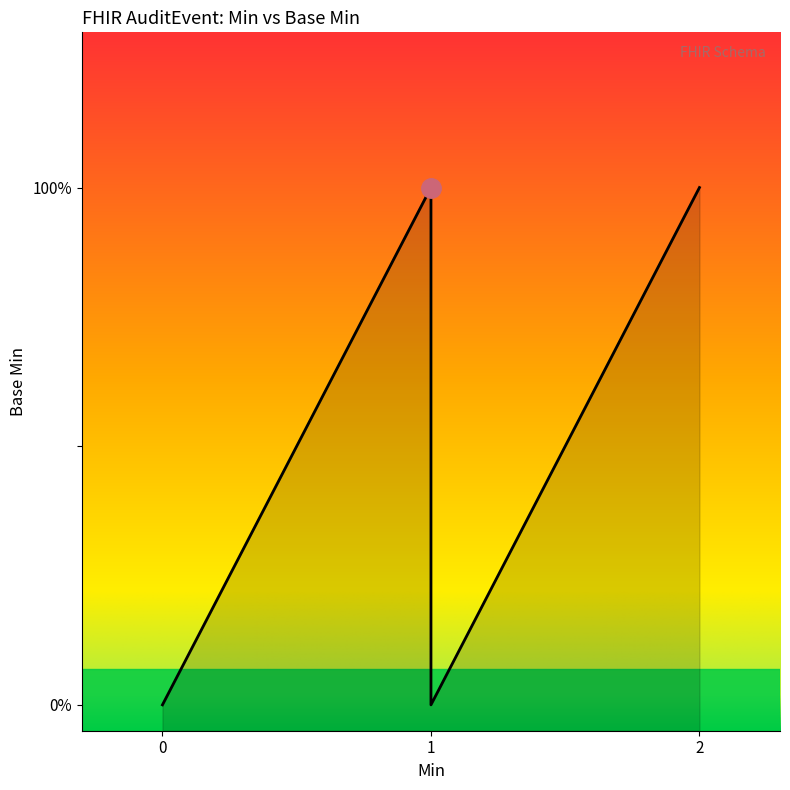

What is the greatest value displayed?

1